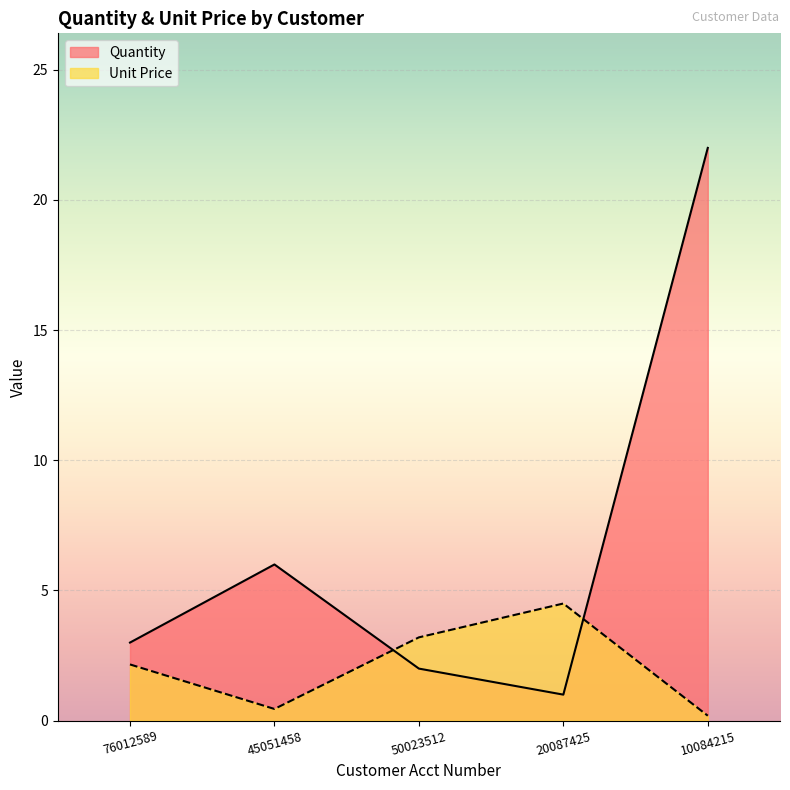

How many lines are shown in the chart?

2